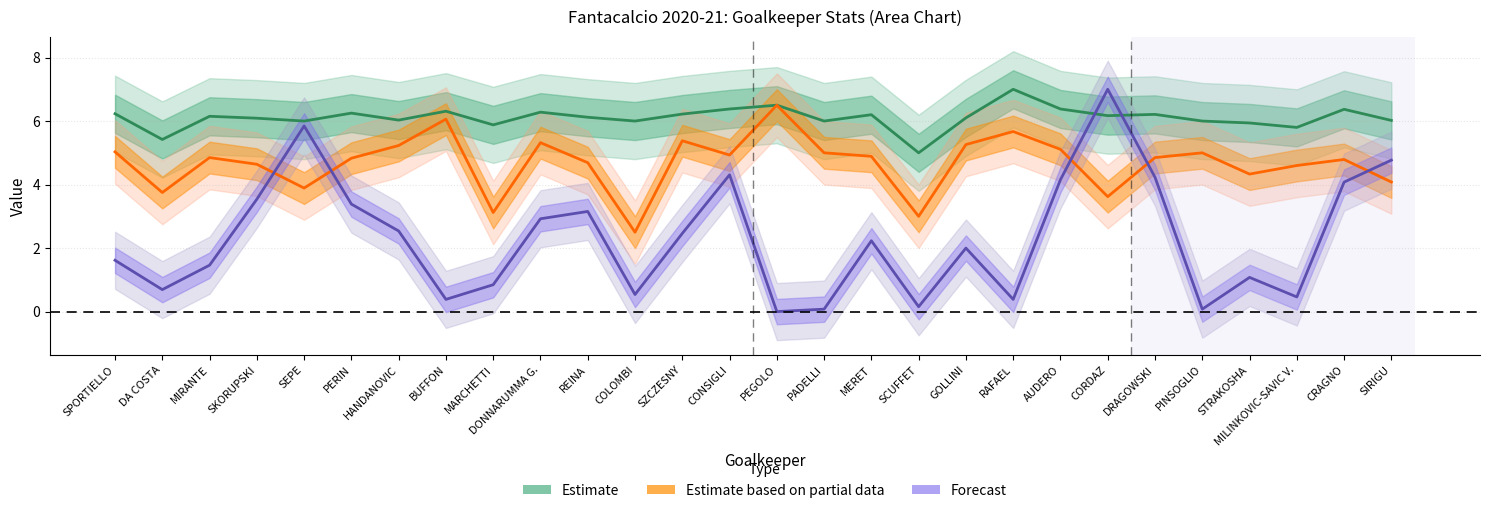

How many values in the Estimate series are below 6?

5